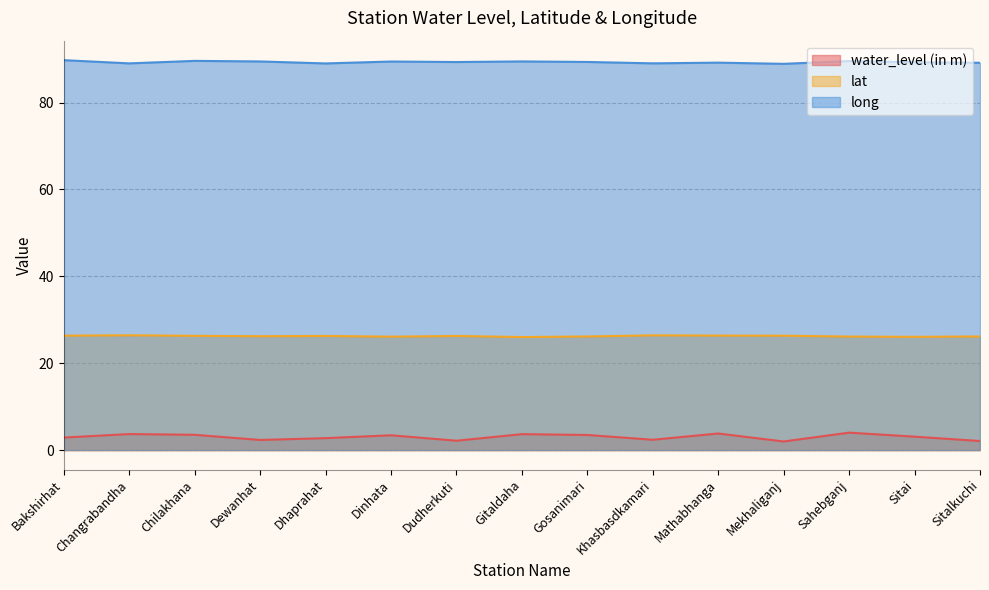

How many interior local valleys does the long series have?

5